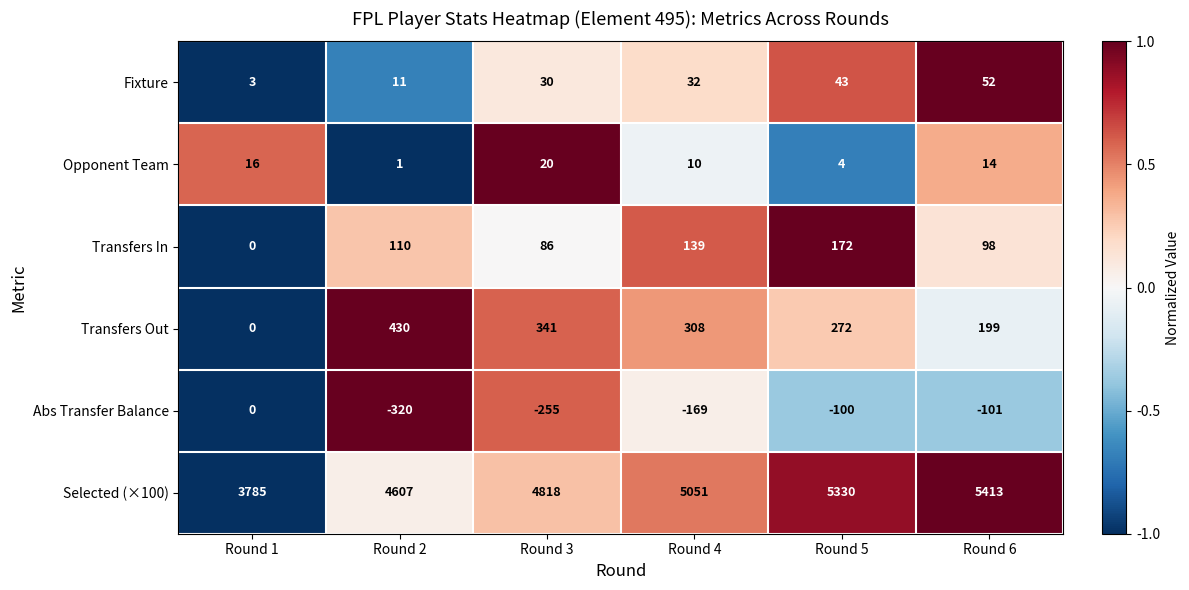

What is the smallest value displayed?

-320